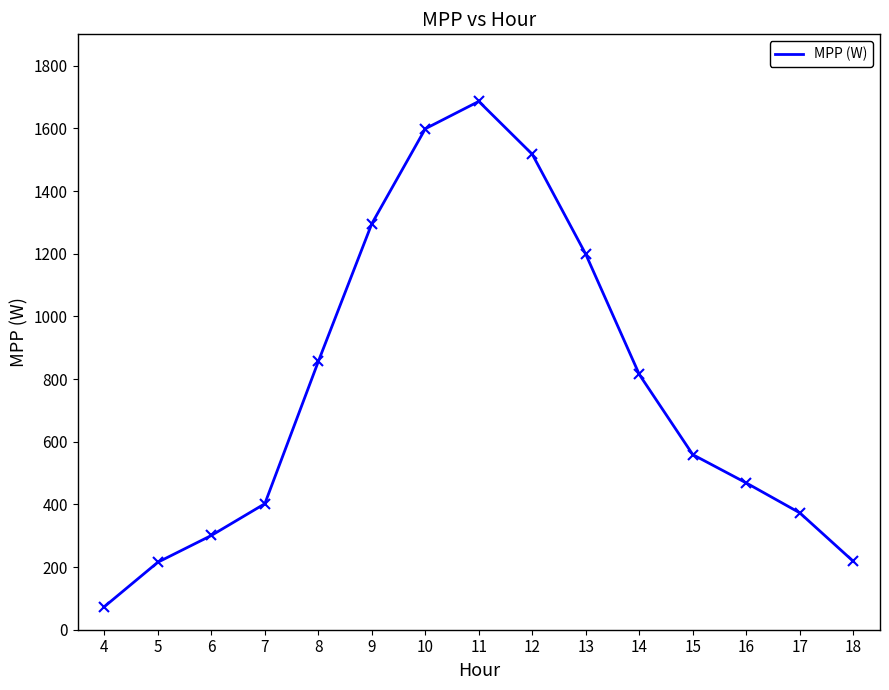

What is the minimum value shown in the chart?

73.5